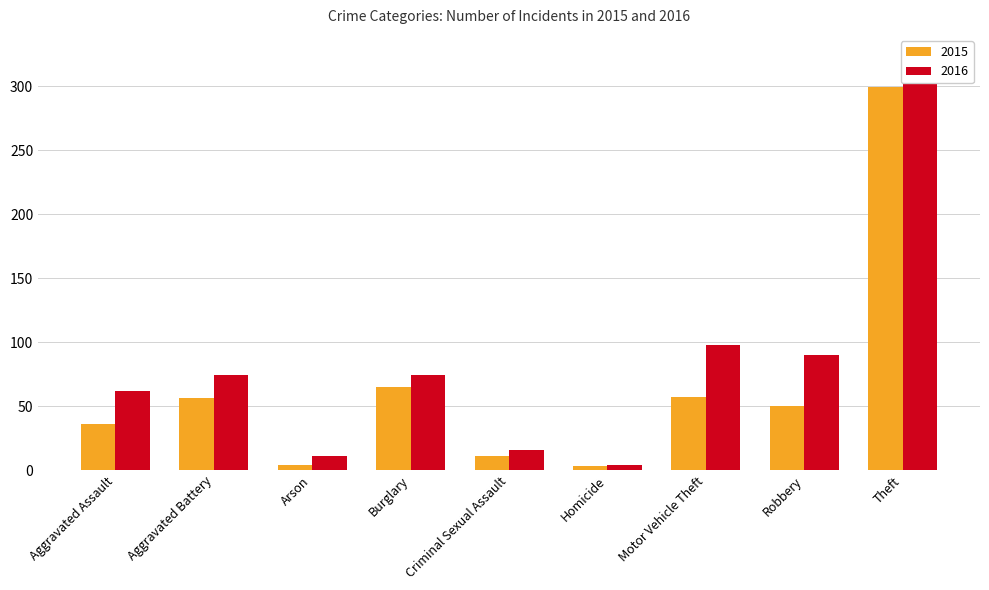

Does the chart contain stacked bars?

No